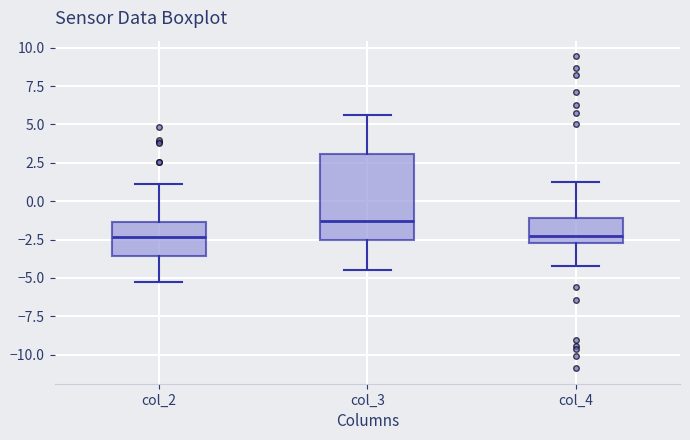

Which box is the tallest, from its lower edge to its upper edge?

col_3